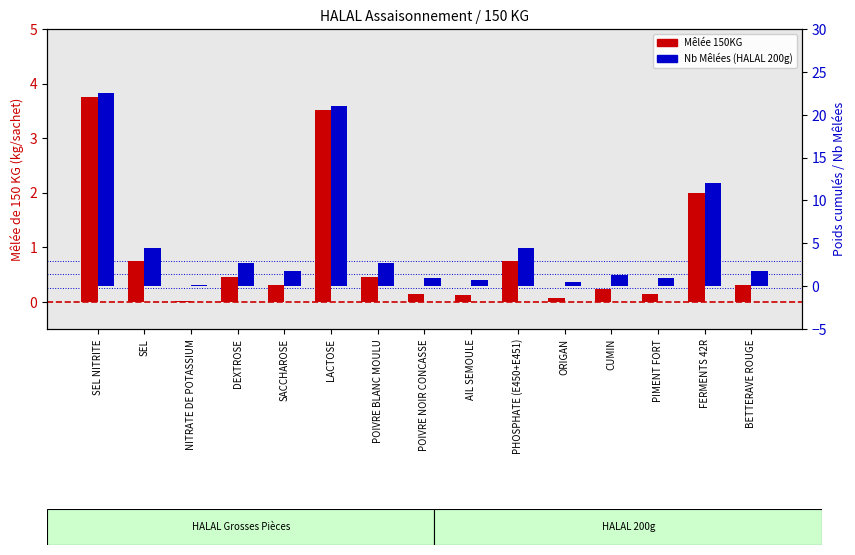

At which label does Nb Mêlées (HALAL 200g) first exceed 1?

SEL NITRITE